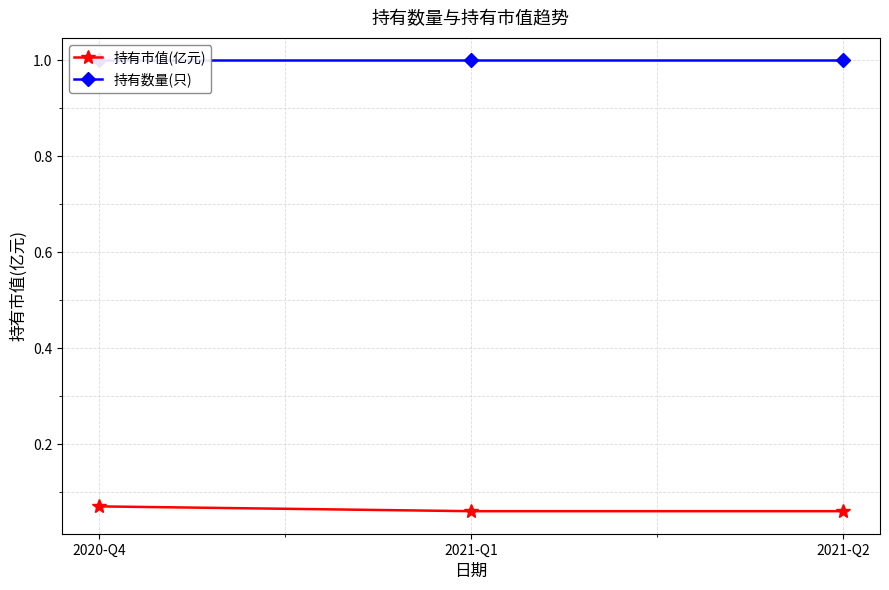

True or false: 持有市值(亿元) has a value of 0.0 at 2021-Q2.

False